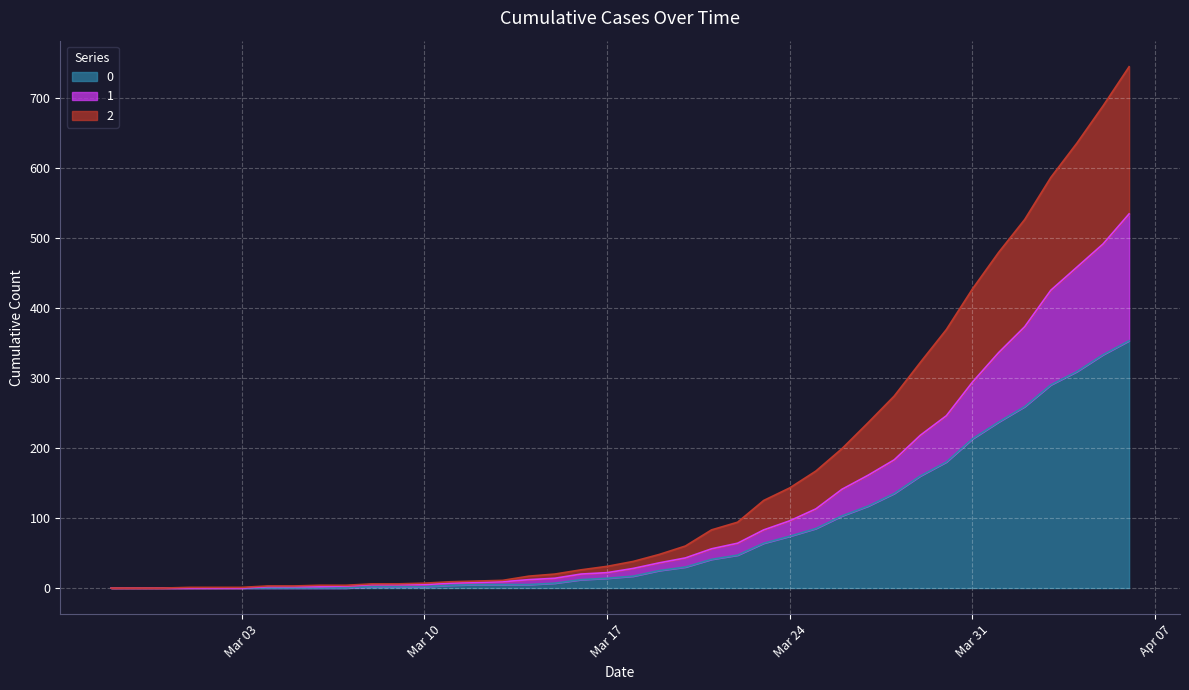

Is it true that 1 equals 8 at 2020-03-18?

False